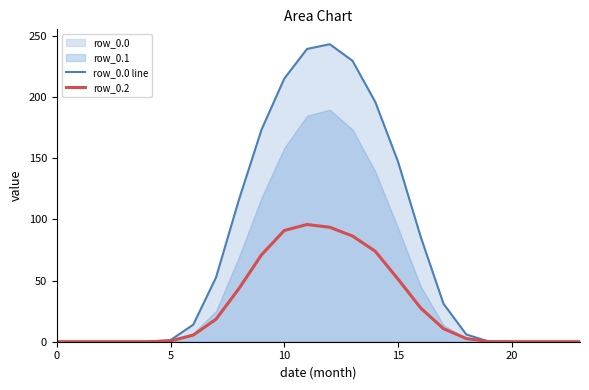

True or false: row_0.0 line and row_0.2 intersect in this chart.

False